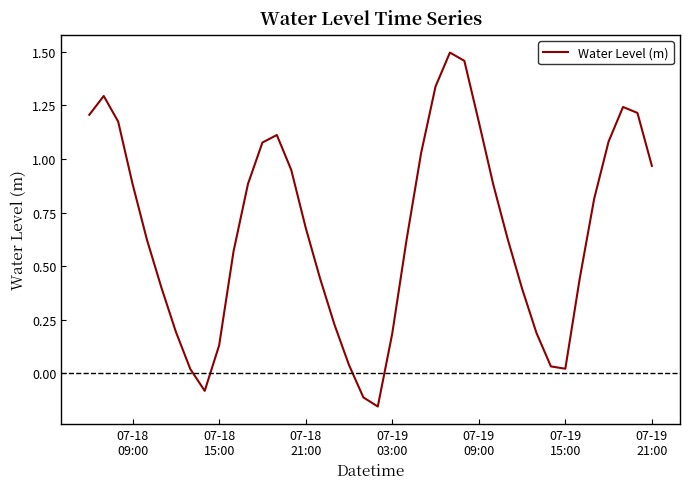

How many distinct data groups are displayed?

1